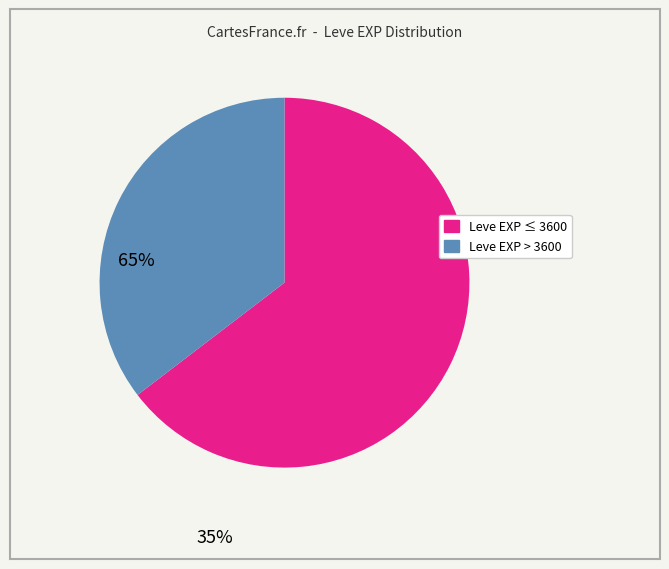

How many slices are in this pie chart?

2